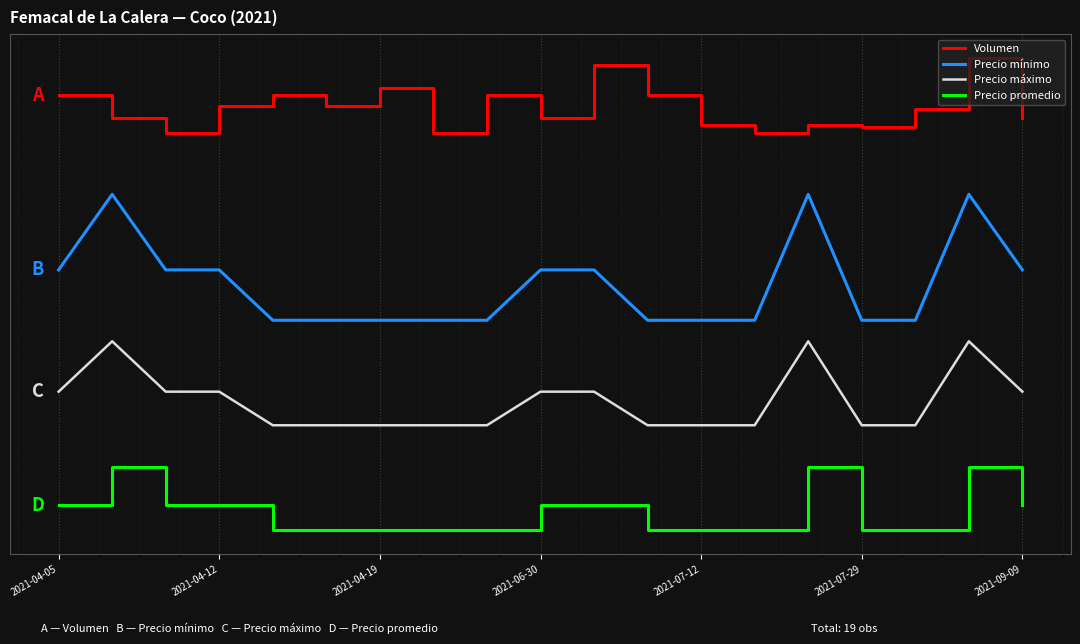

Rank the series by their average value, from highest to lowest.

Volumen, Precio mínimo, Precio máximo, Precio promedio